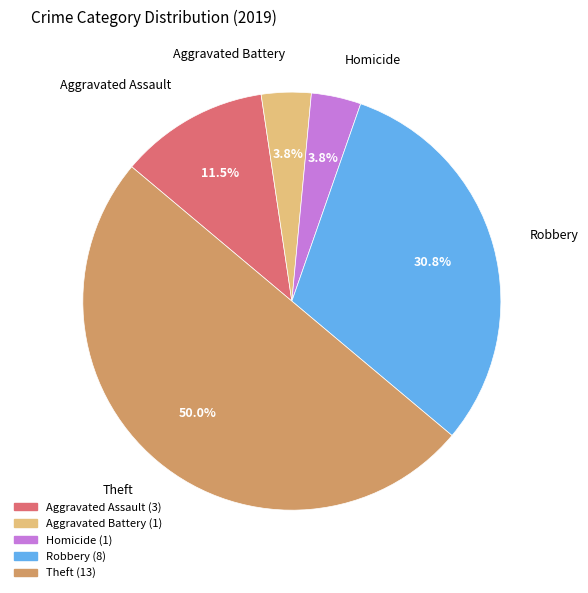

Combined, do Homicide and Aggravated Assault account for over 50%?

No